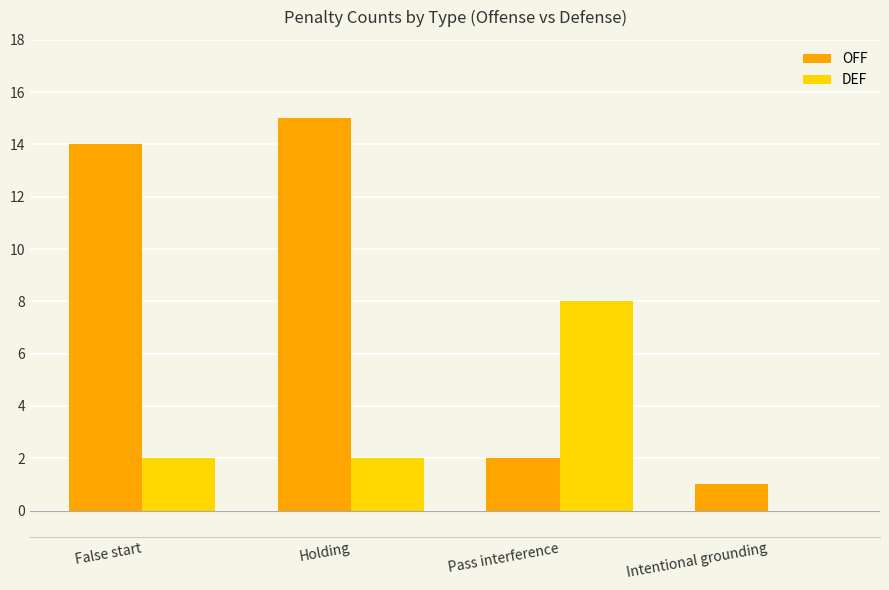

What is the greatest value displayed?

15